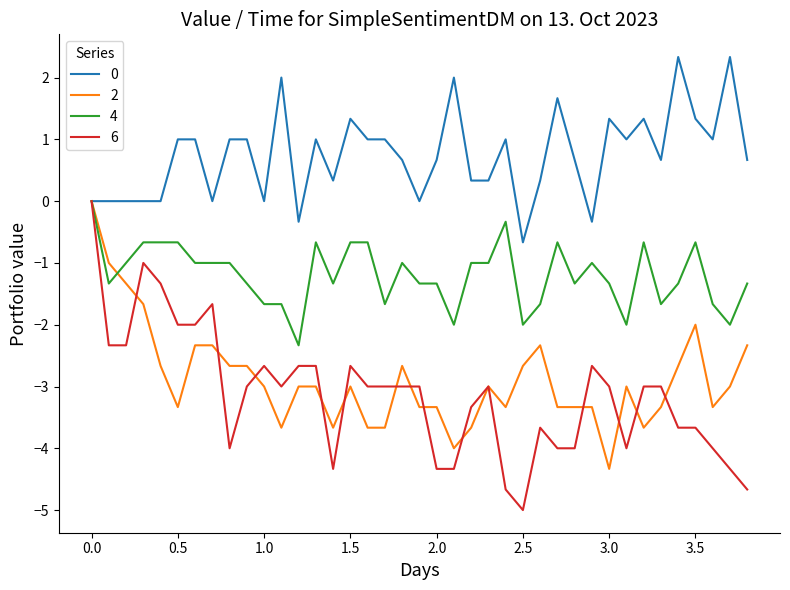

Which series has the largest range (max minus min)?

6